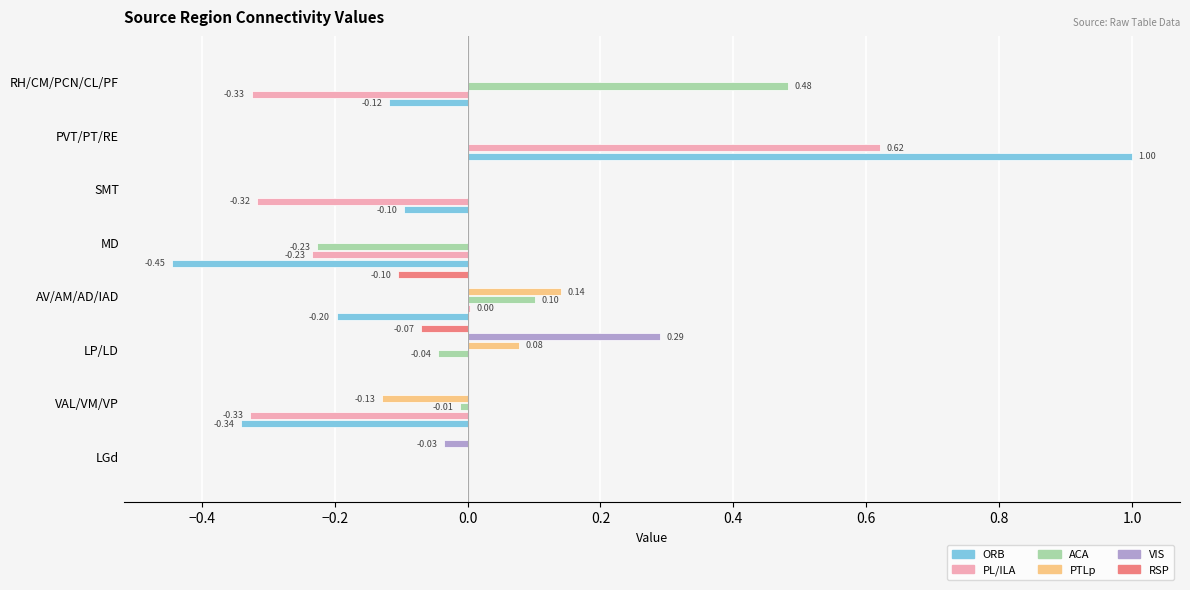

Between VAL/VM/VP and SMT, which series saw the biggest shift?

ORB